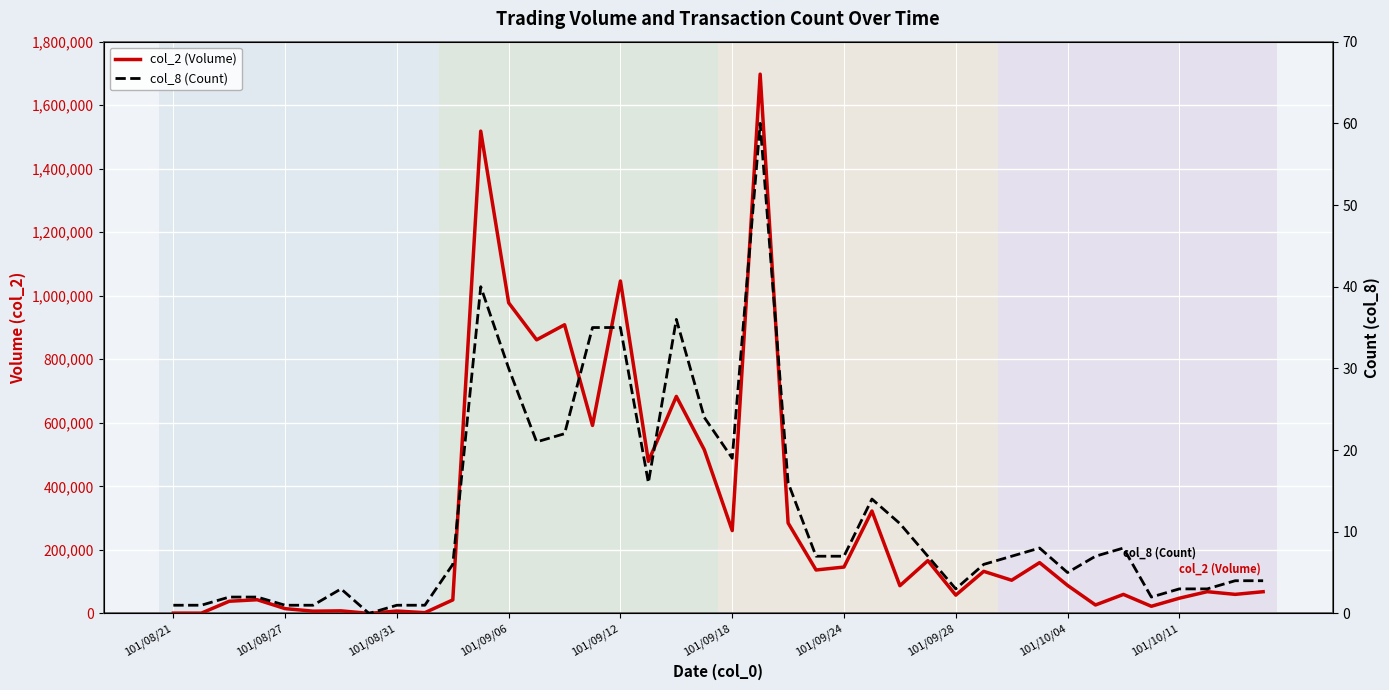

How many data points does each series have?

40